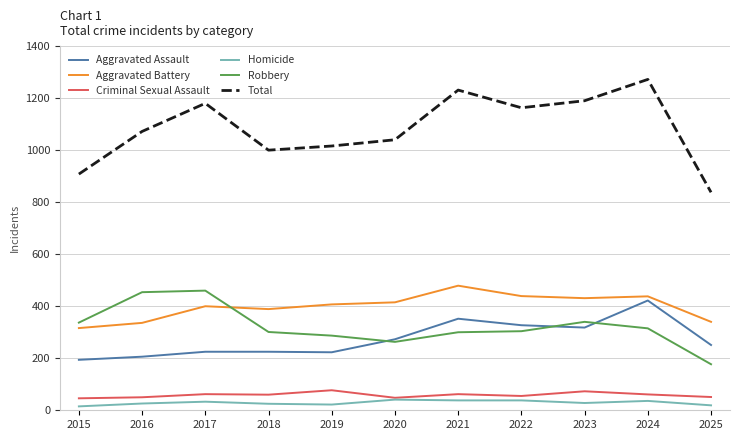

At how many categories does at least one series exceed 1026?

7